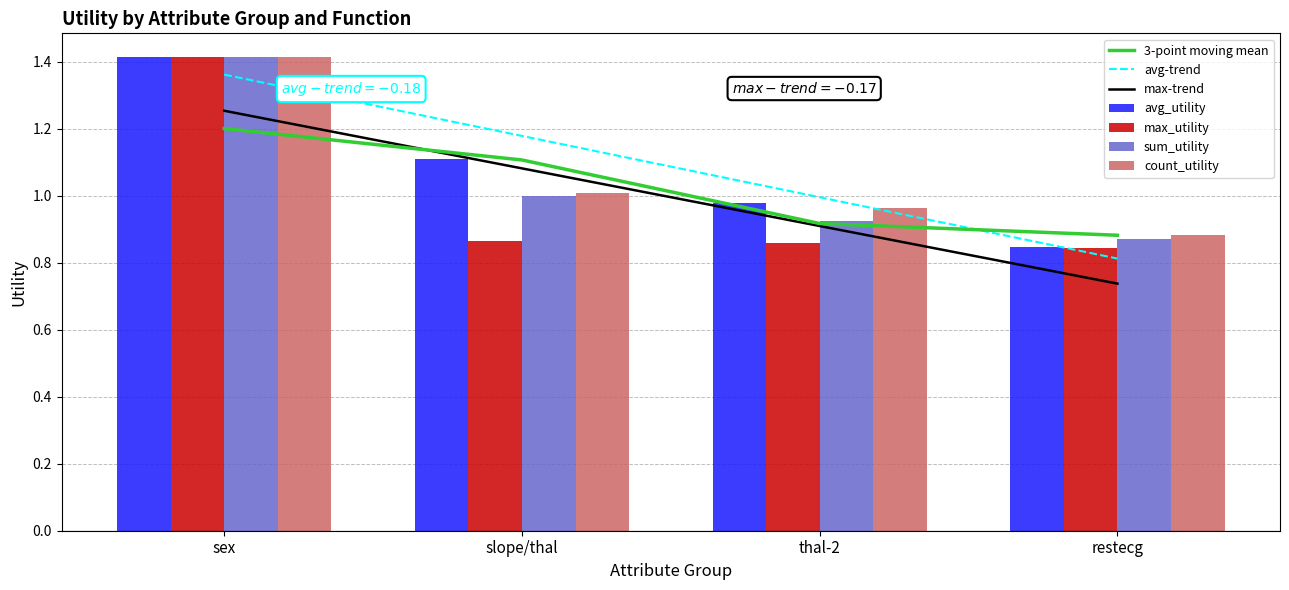

True or false: count_utility has a value of 1.4 at sex.

True